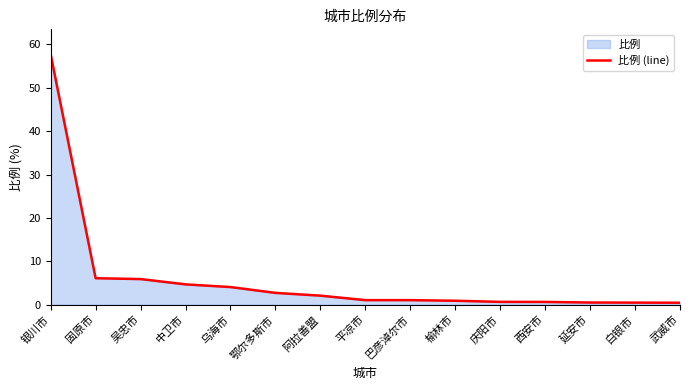

Reading left to right, list all the values displayed in this chart.

银川市=57.7	固原市=6.1	吴忠市=5.9	中卫市=4.7	乌海市=4.1	鄂尔多斯市=2.7	阿拉善盟=2.1	平凉市=1.1	巴彦淖尔市=1.1	榆林市=0.9	庆阳市=0.7	西安市=0.7	延安市=0.5	白银市=0.5	武威市=0.5